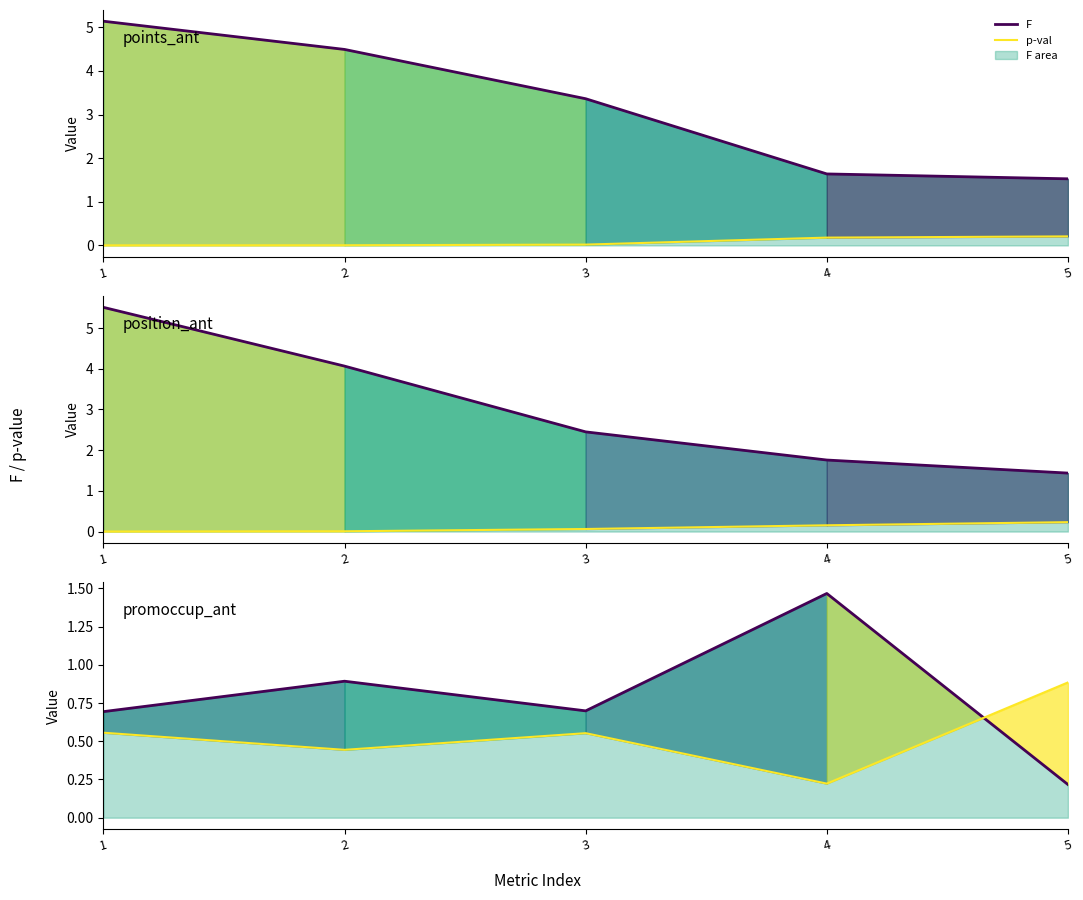

What is the sum of the F values at 1 and 2?

1.6